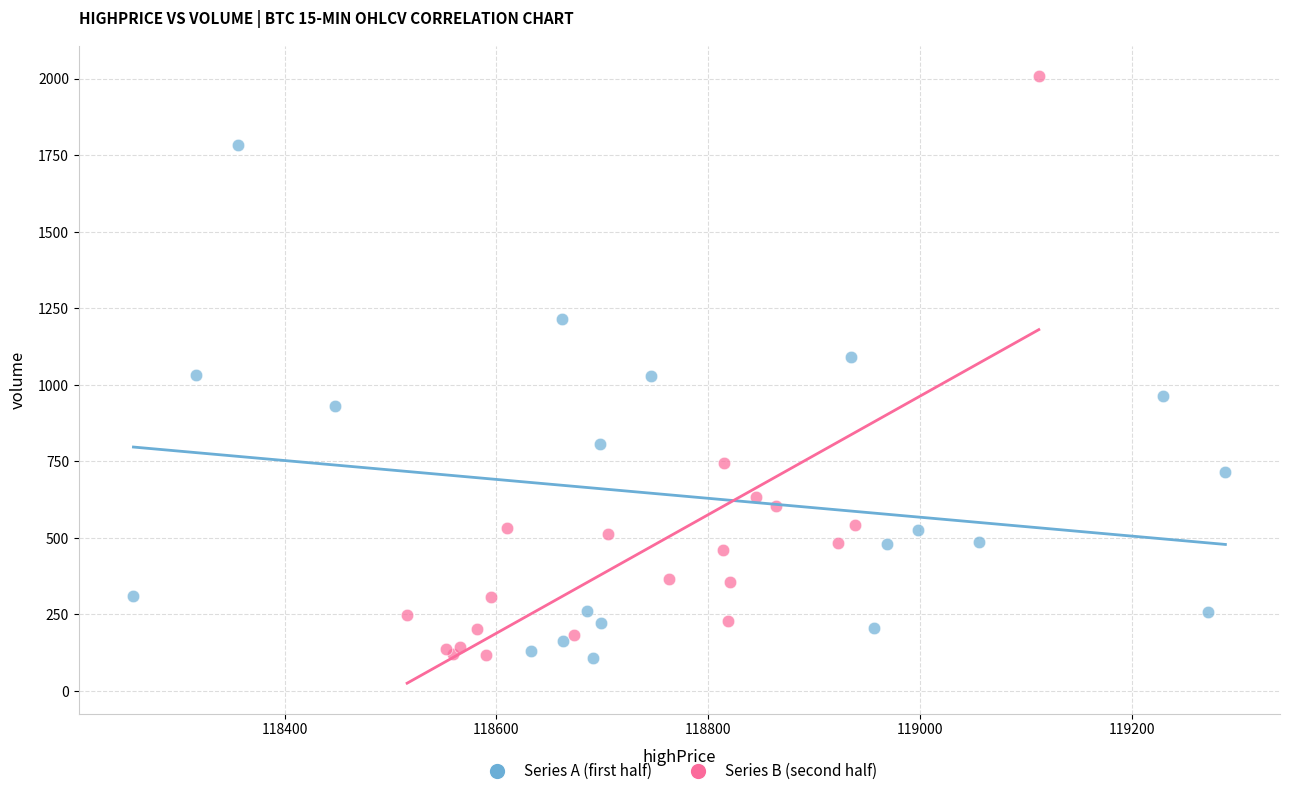

Which series reaches the maximum Y coordinate?

Series B (second half)